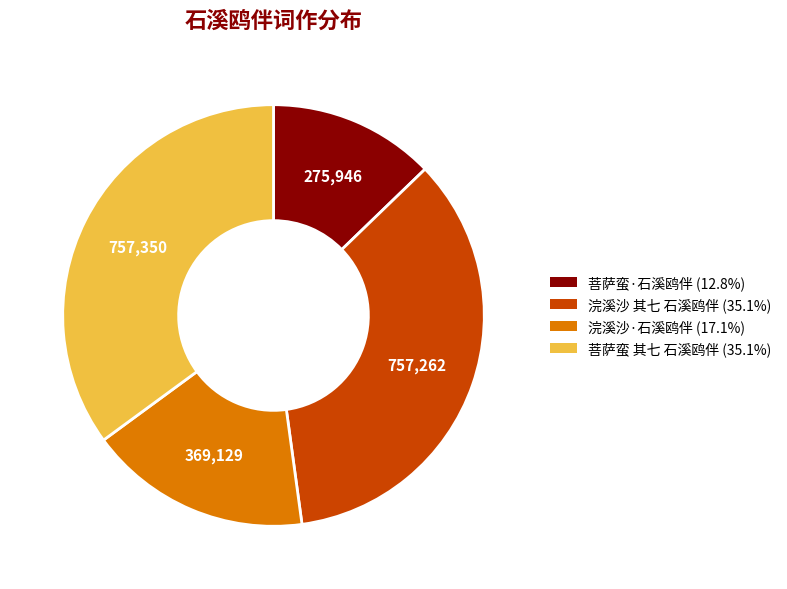

How many segments does this pie chart have?

4